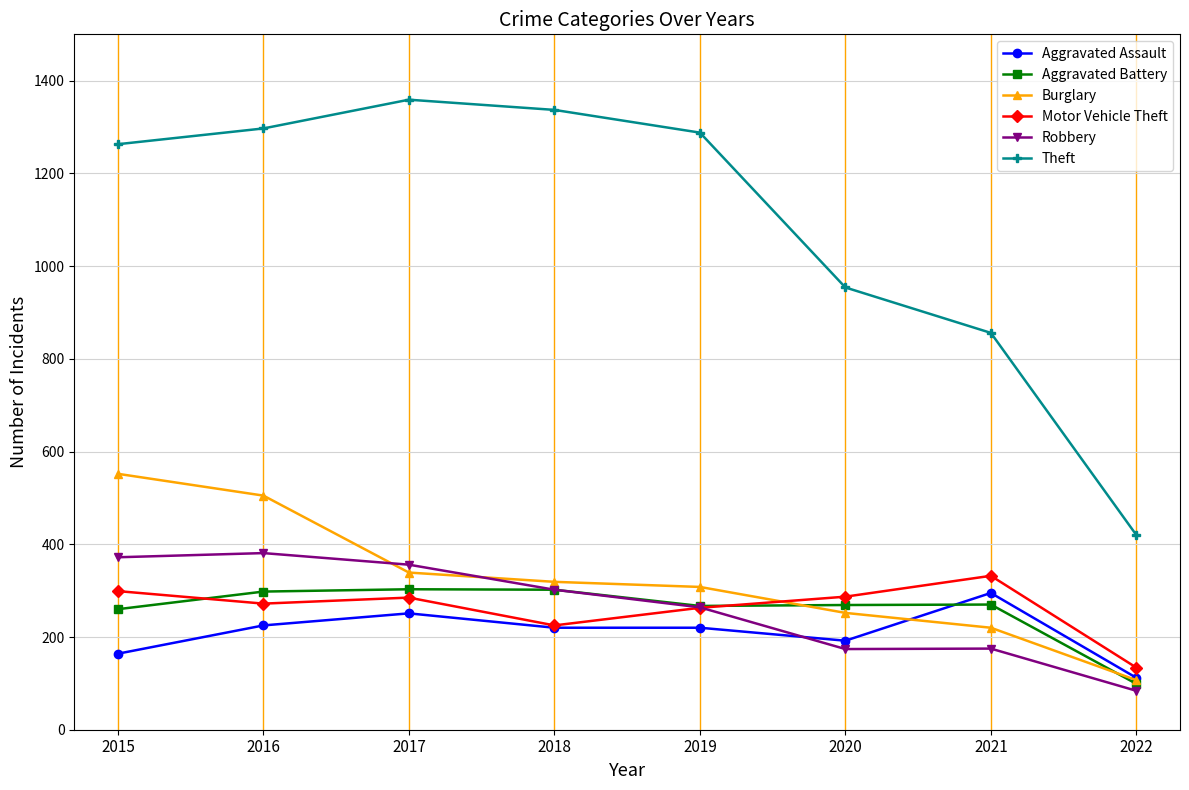

What is the value of the Theft point at the 8th from the left?

420